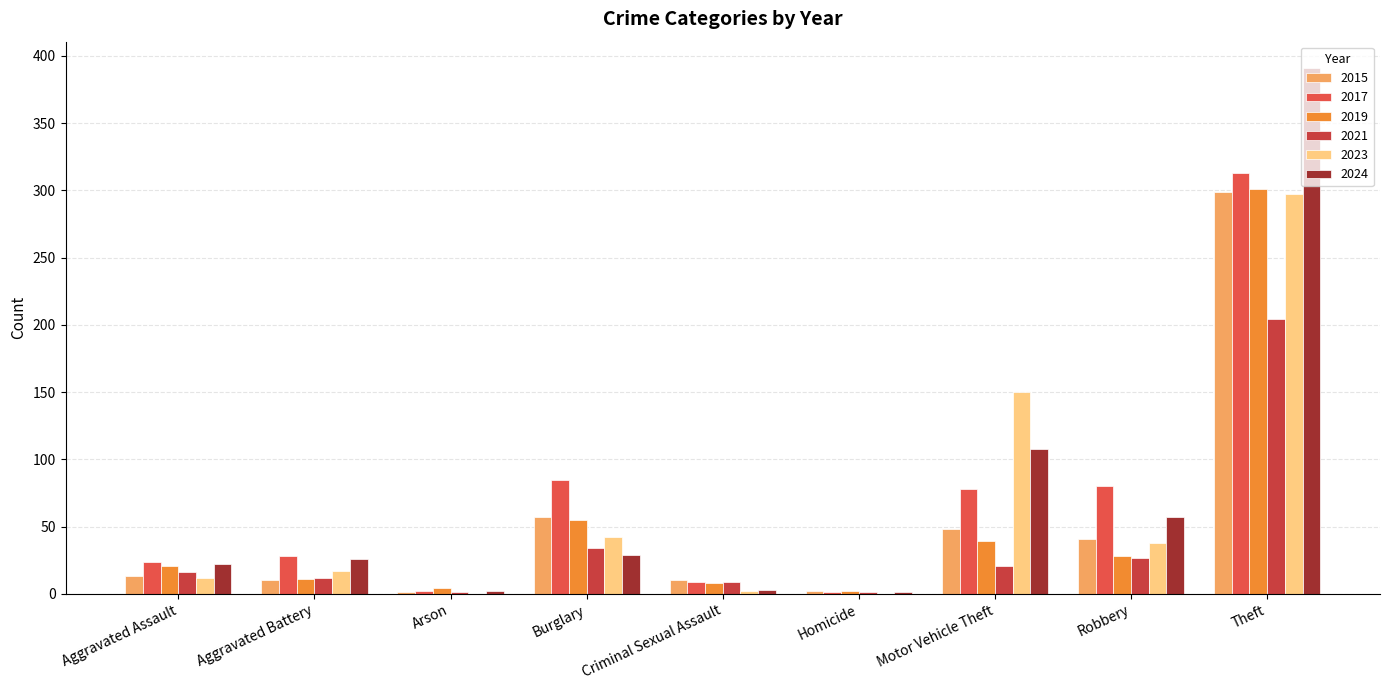

The value of 2021 at Theft is 204. True or false?

True